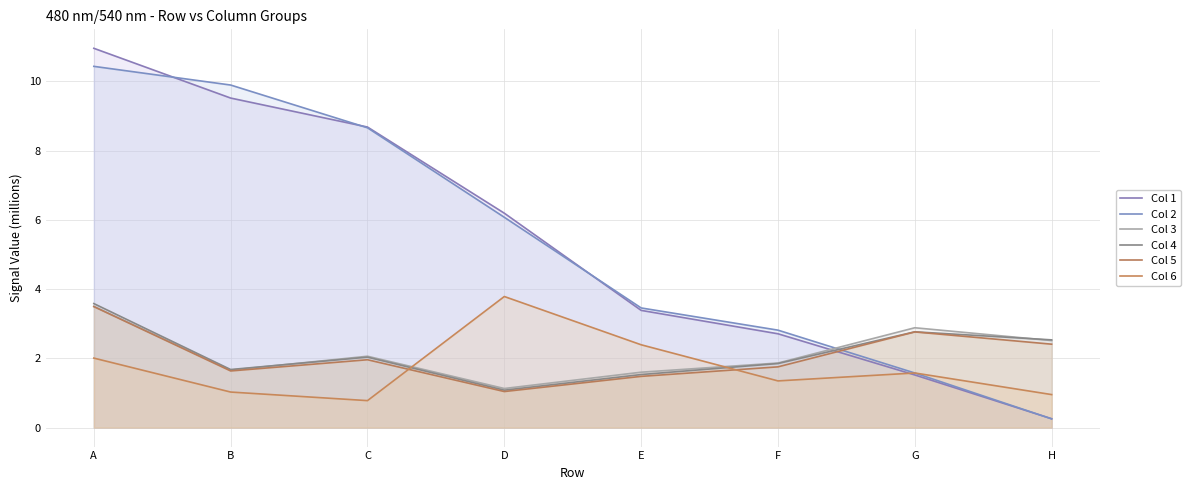

The value of Col 4 at D is 1.1. True or false?

True